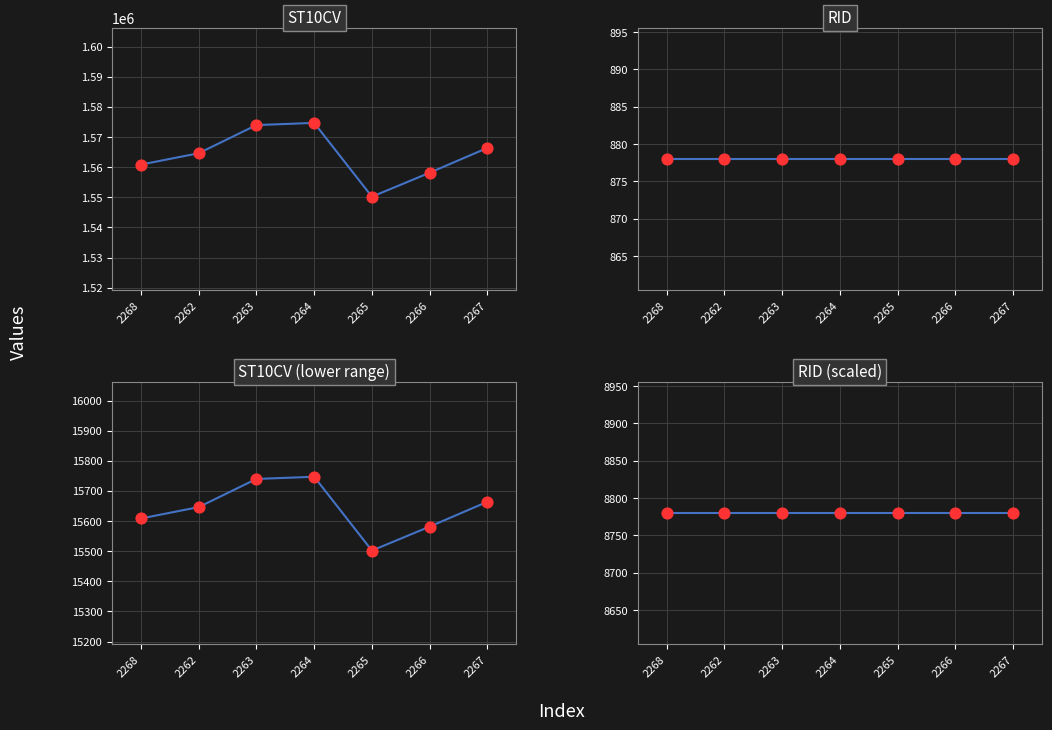

What is the change in value from 2268 to 2262?

+3770